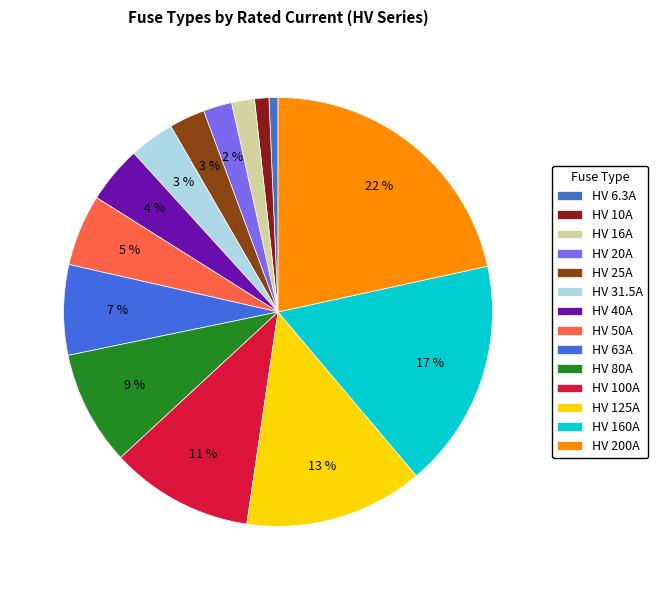

What is the change in value from HV 100A to HV 125A?

+25.0